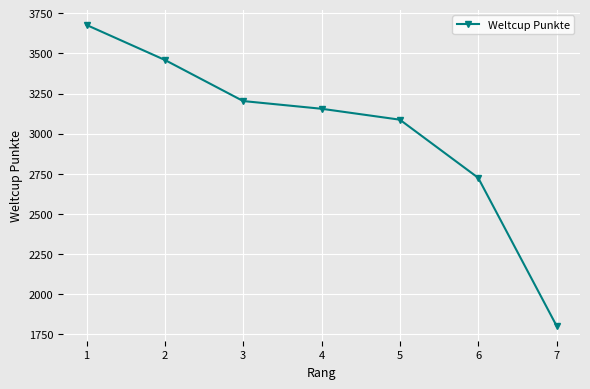

How many lines are shown in the chart?

1